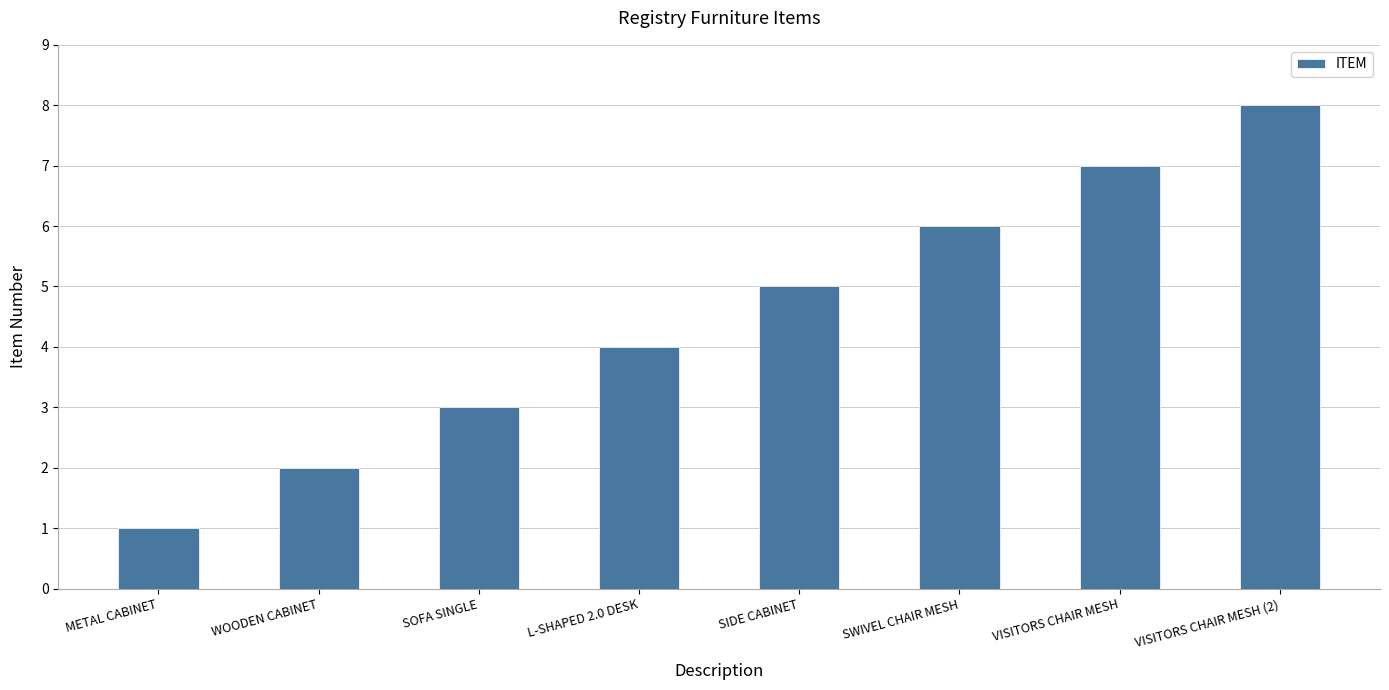

Read the value at VISITORS CHAIR MESH.

7